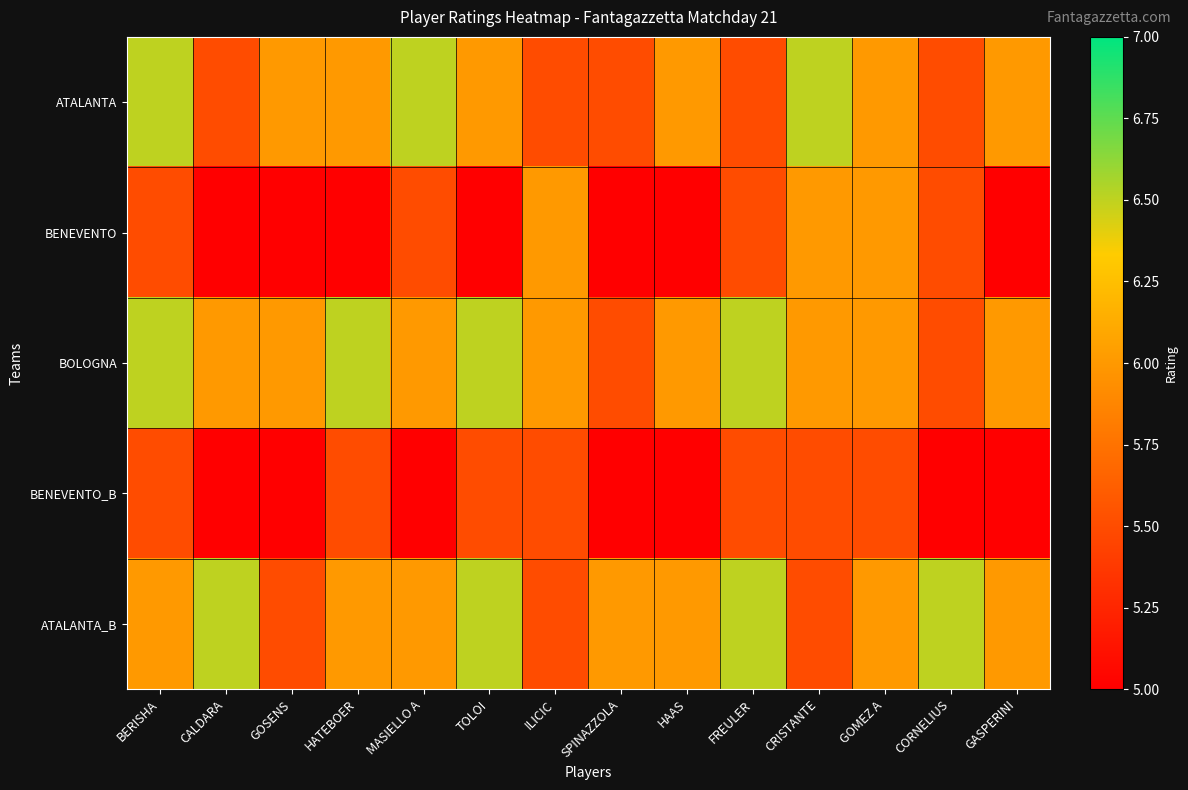

Between CALDARA and GOMEZ A, which is larger?

GOMEZ A